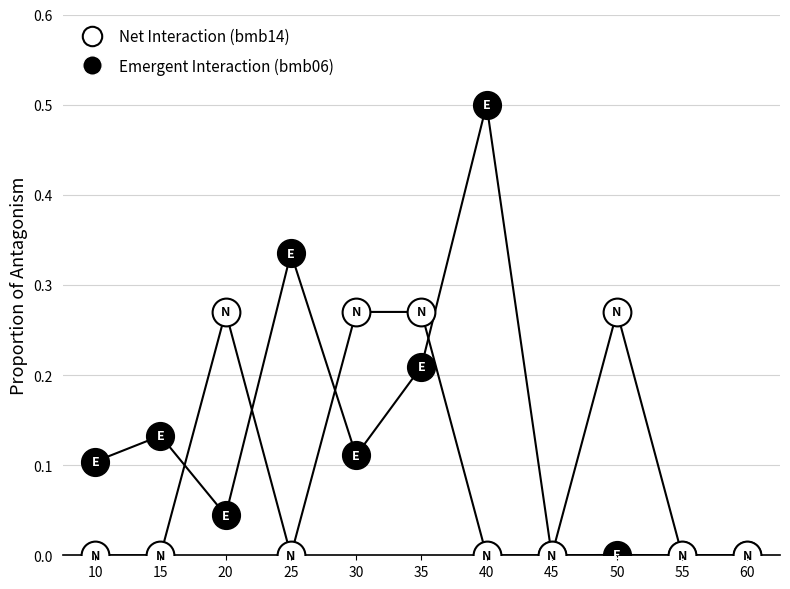

Does the chart have visible grid lines?

Yes